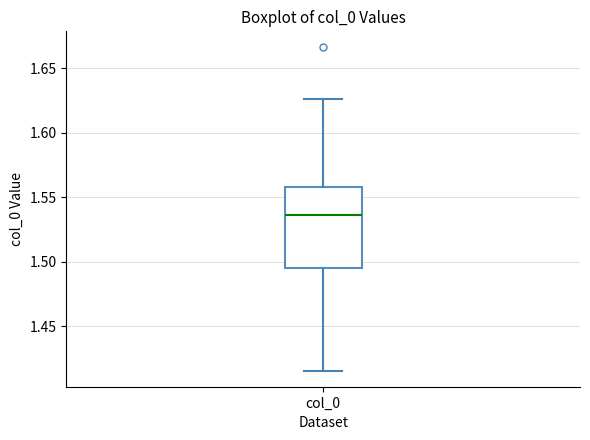

Where does the upper whisker of the box for col_0 end on the y-axis? The values are not printed on the chart, so give them approximately, as read against the axis.

1.625